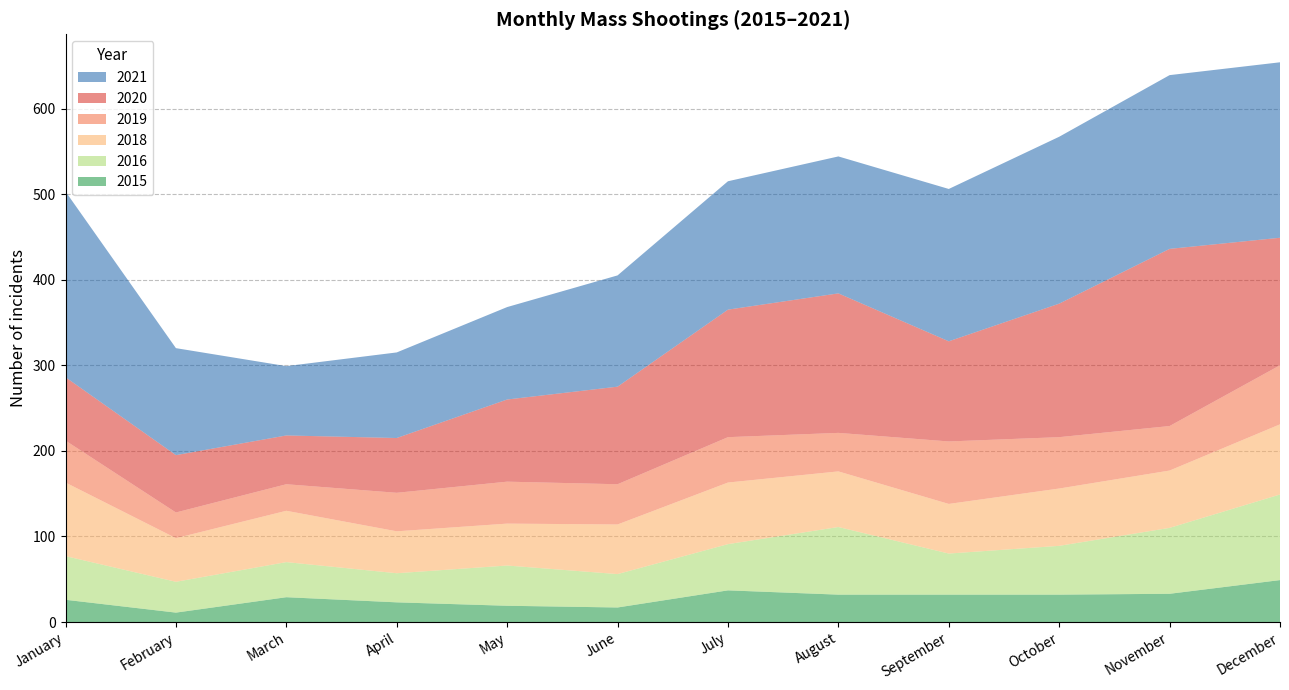

Reading left to right, transcribe all the data shown in this chart.

2015: 26	11	29	23	19	17	37	32	32	32	33	49
2021: 217	125	81	100	108	130	150	160	178	195	203	205
2016: 51	36	41	34	47	39	54	79	48	57	77	100
2020: 74	67	57	64	96	114	149	163	117	156	207	149
2019: 49	30	31	45	49	47	53	45	73	60	52	69
2018: 86	51	60	49	49	58	72	65	58	67	67	82